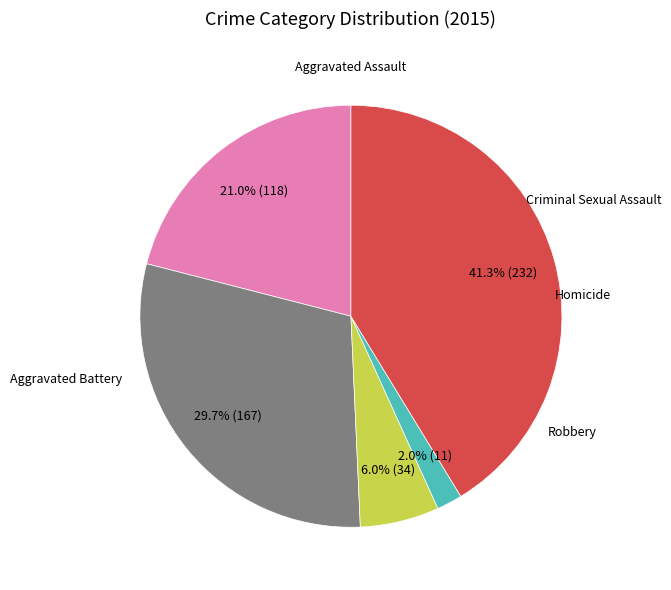

Is there any slice that represents more than half of the pie?

No